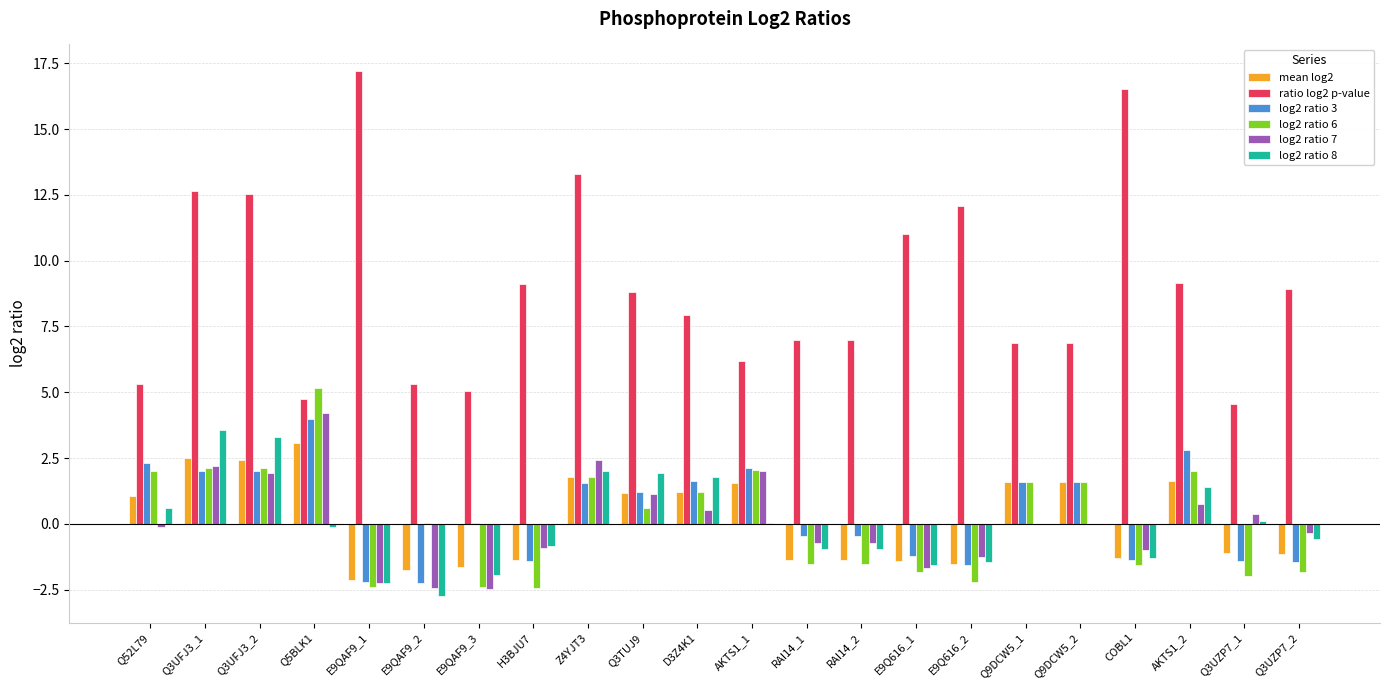

At which label does log2 ratio 8 first exceed 0?

Q52L79